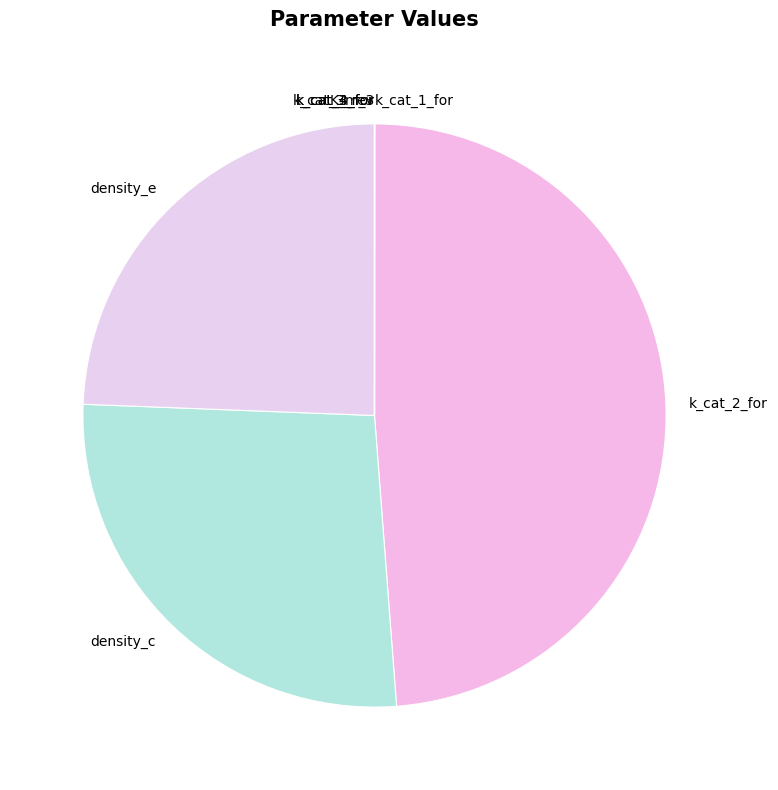

Is k_cat_2_for the majority of the pie?

No